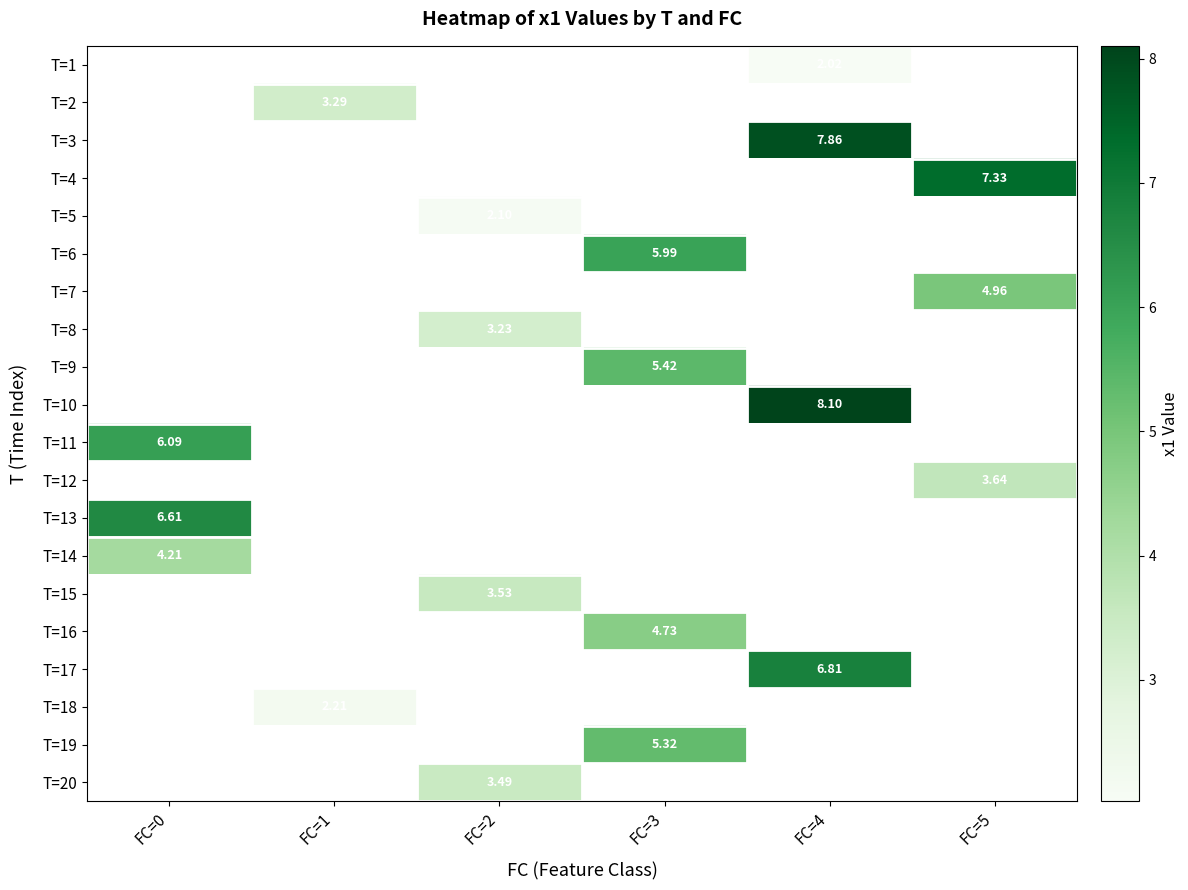

Which series has the widest spread of values?

T=11